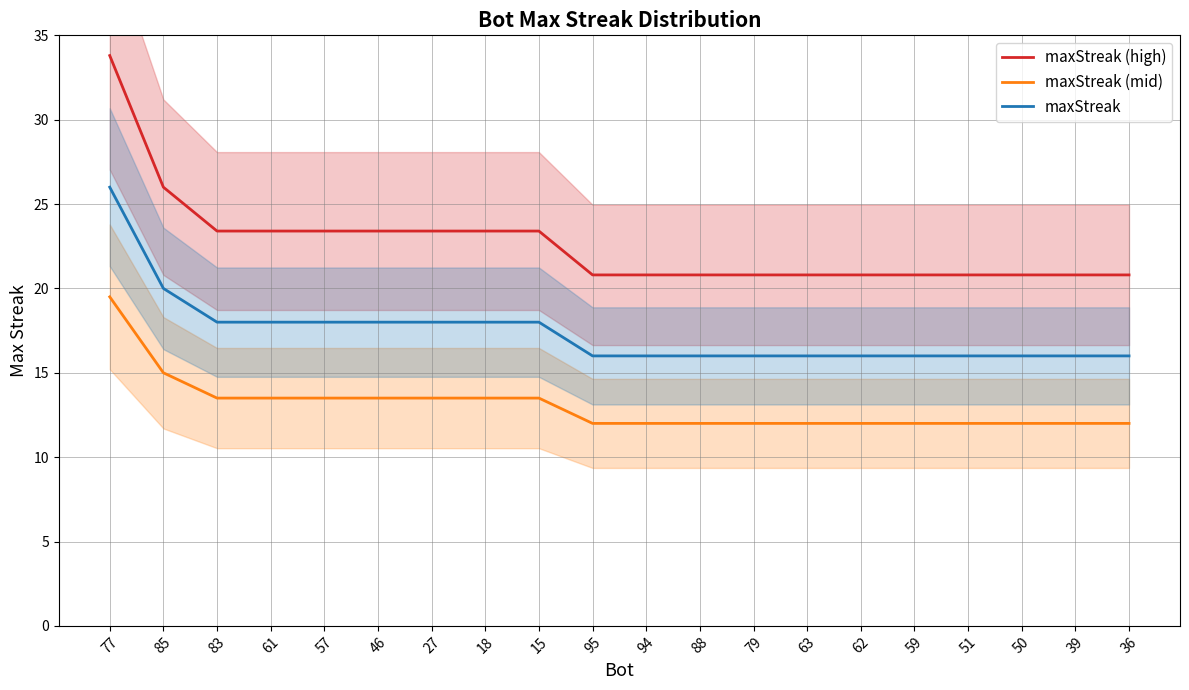

How many lines are shown in the chart?

3